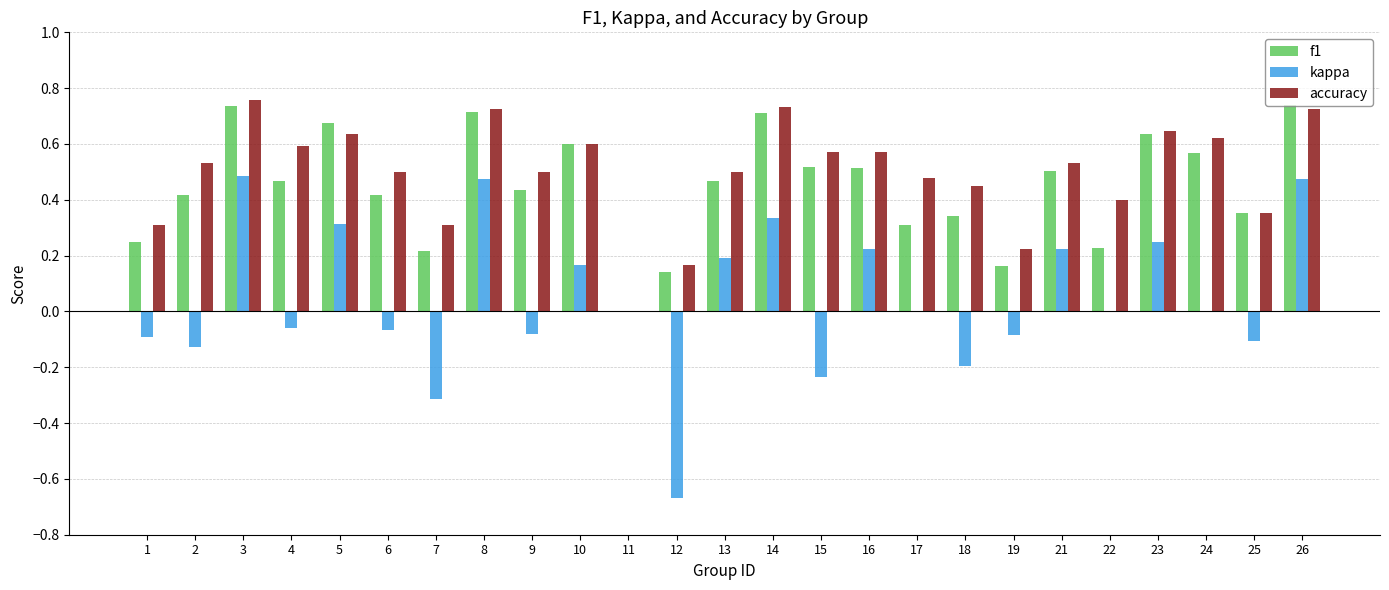

Between 1 and 2, which series saw the biggest shift?

accuracy